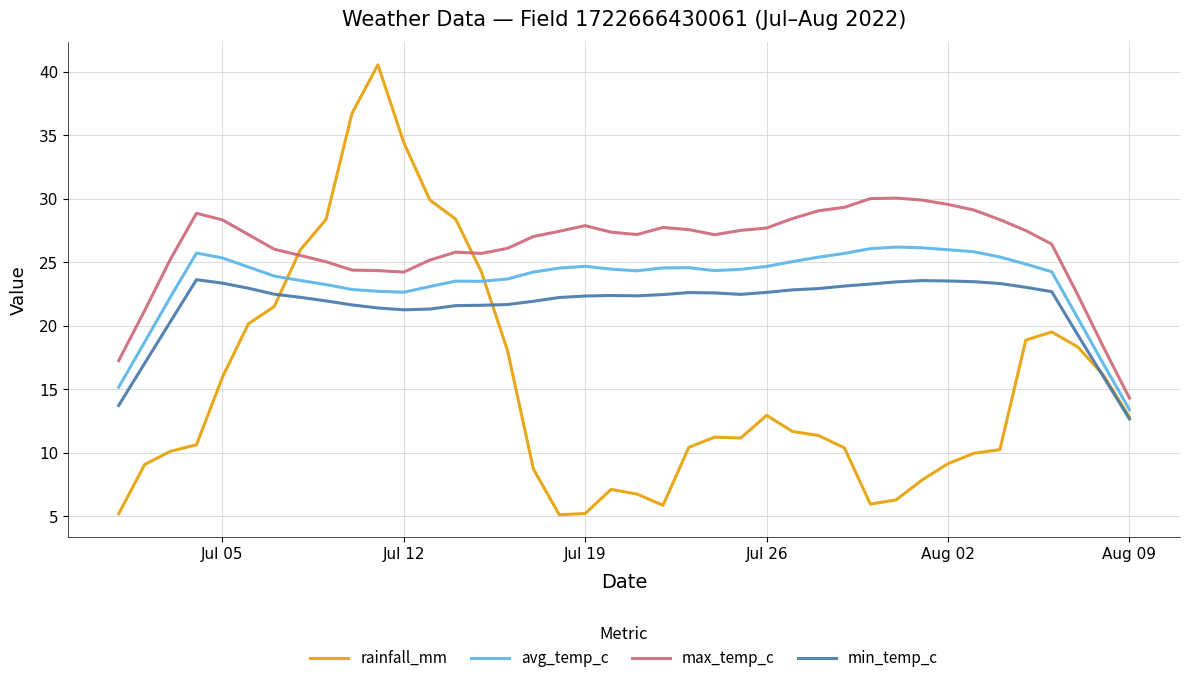

Rank the series by their average value, from highest to lowest.

max_temp_c, avg_temp_c, min_temp_c, rainfall_mm